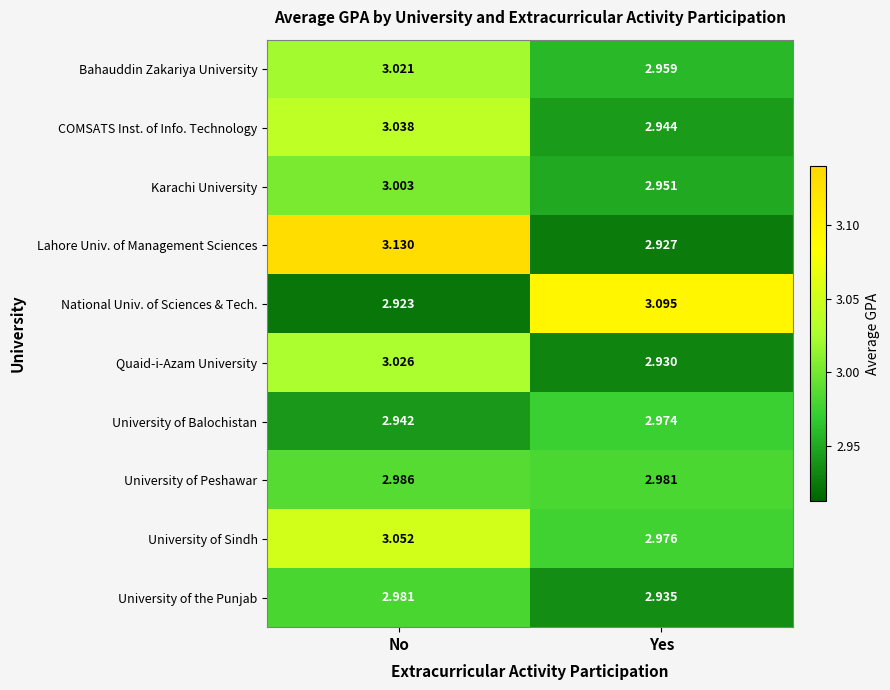

Between No and Yes, which series saw the biggest shift?

Lahore Univ. of Management Sciences